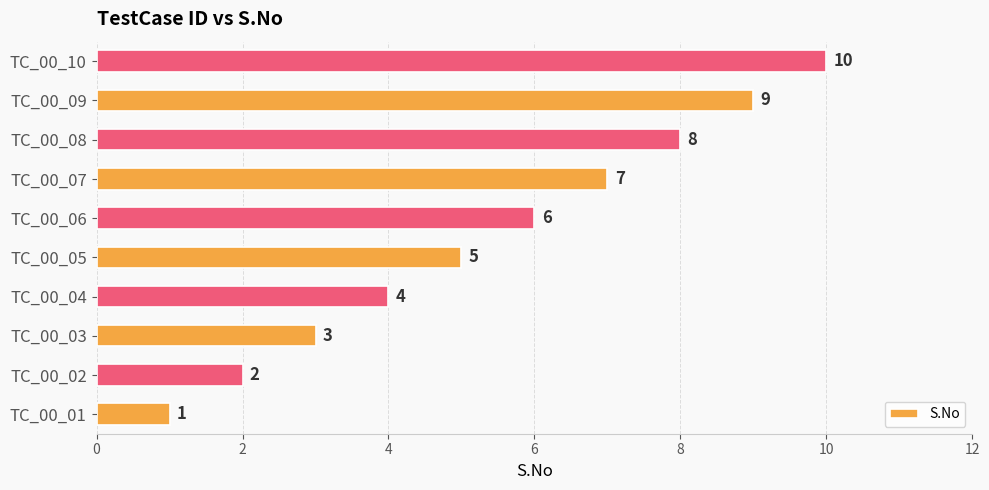

True or false: the data shows 4 at TC_00_08.

False